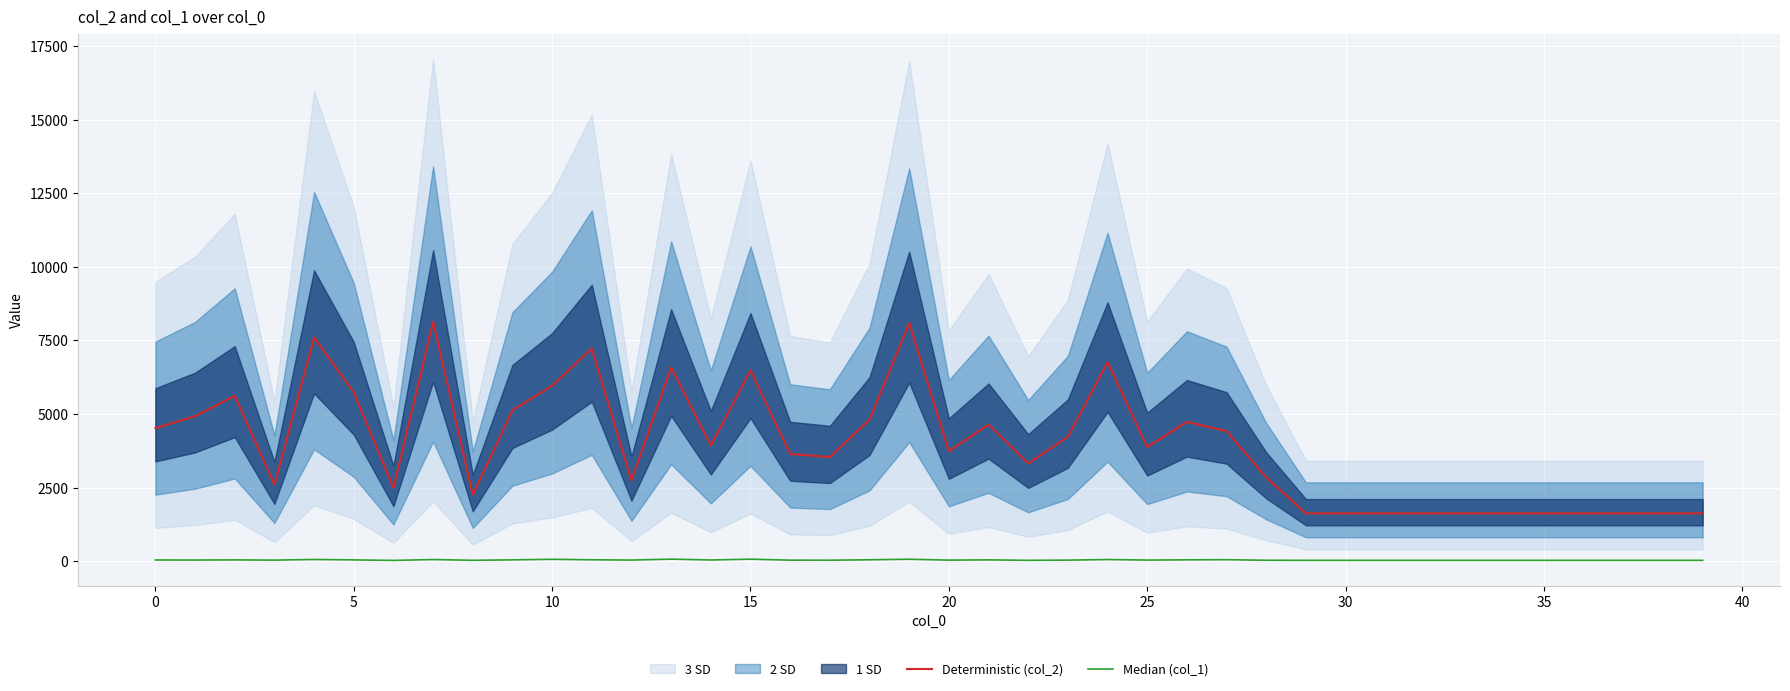

Which label corresponds to the smallest value in the chart?

25